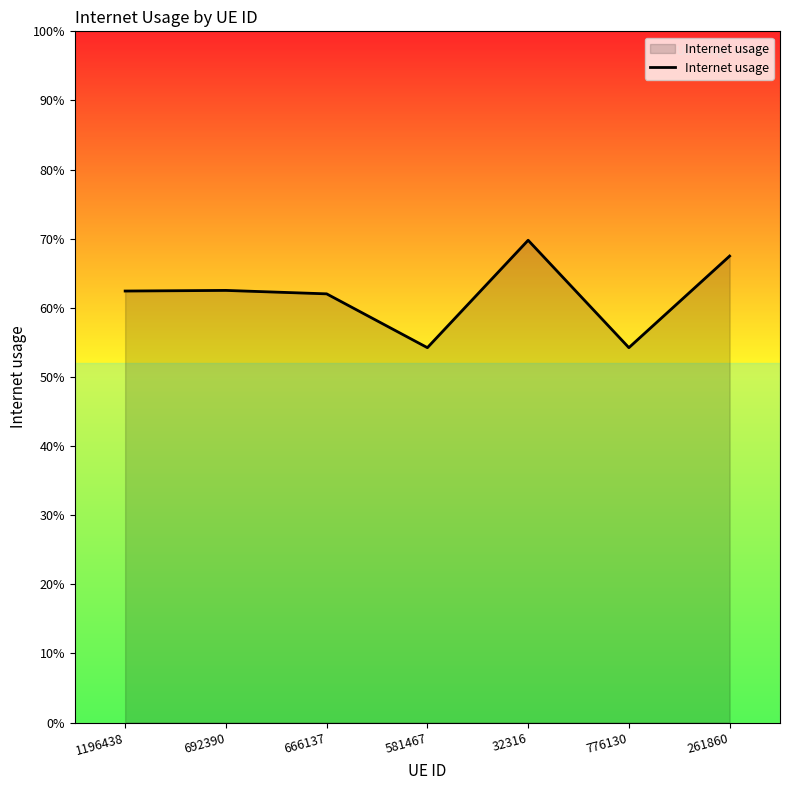

True or false: the data has more than 1 interior local peaks.

True